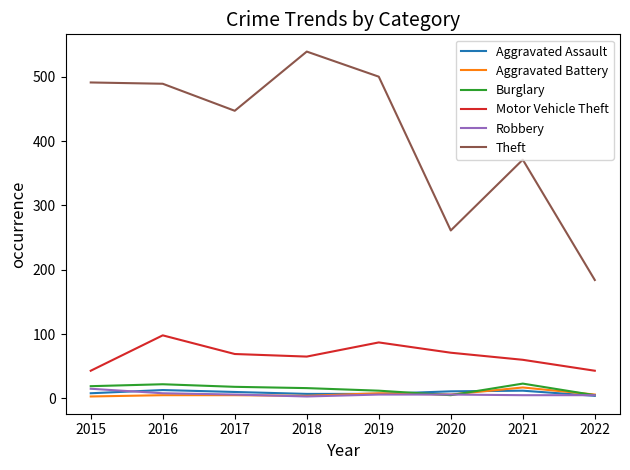

What is the highest value of the Robbery series?

15